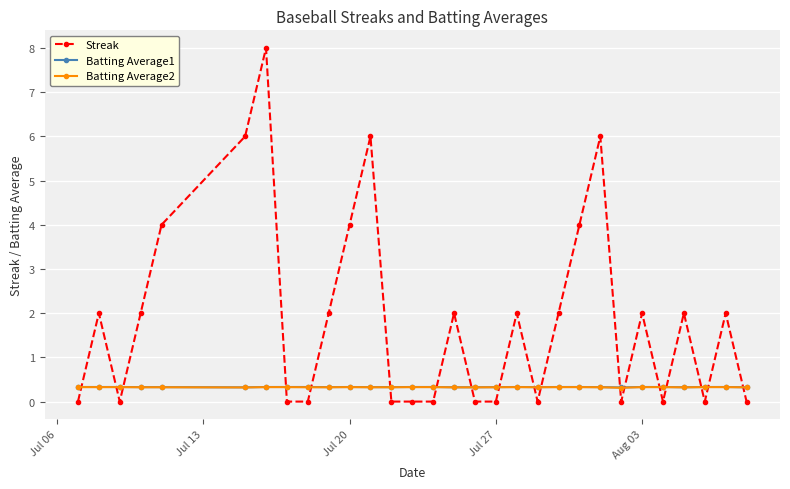

What is the minimum value for Batting Average2?

0.3